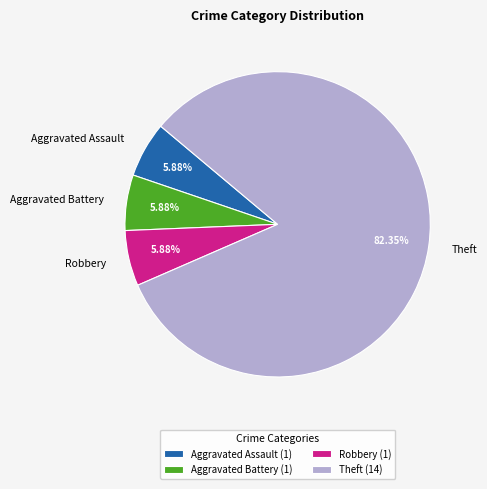

What percentage is the Aggravated Battery slice, to the nearest percent?

6%